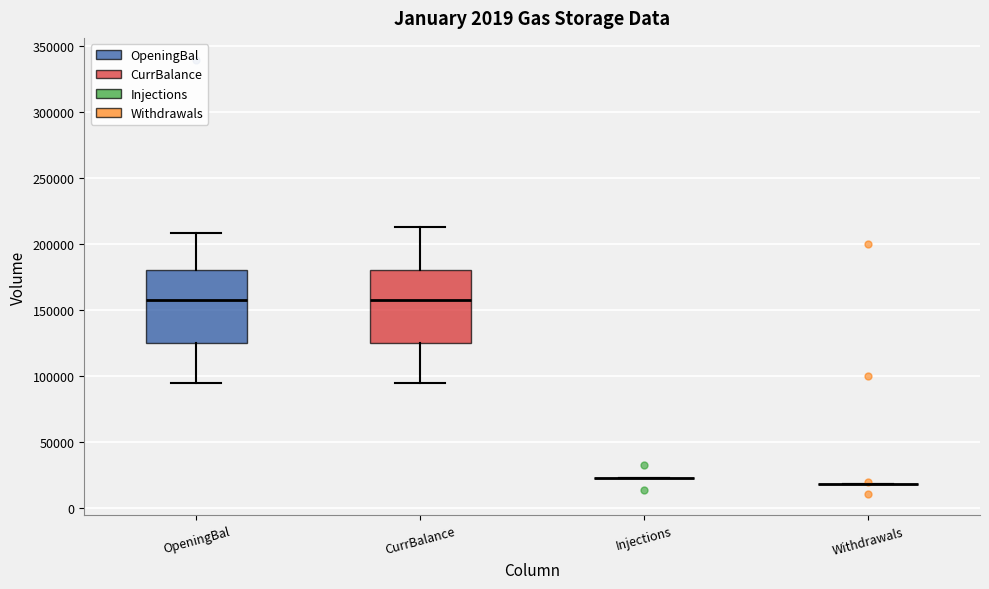

Where does the lower whisker of the box for CurrBalance end on the y-axis? The values are not printed on the chart, so give them approximately, as read against the axis.

95000